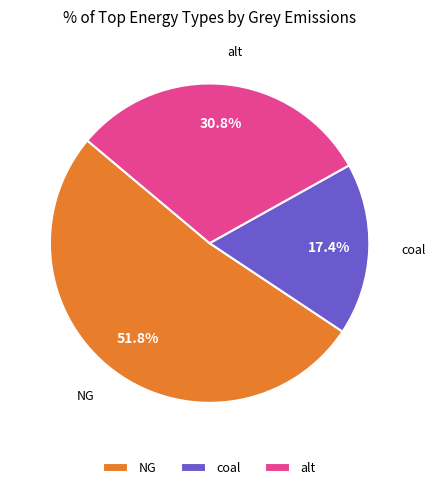

Is there a majority slice in this chart?

Yes